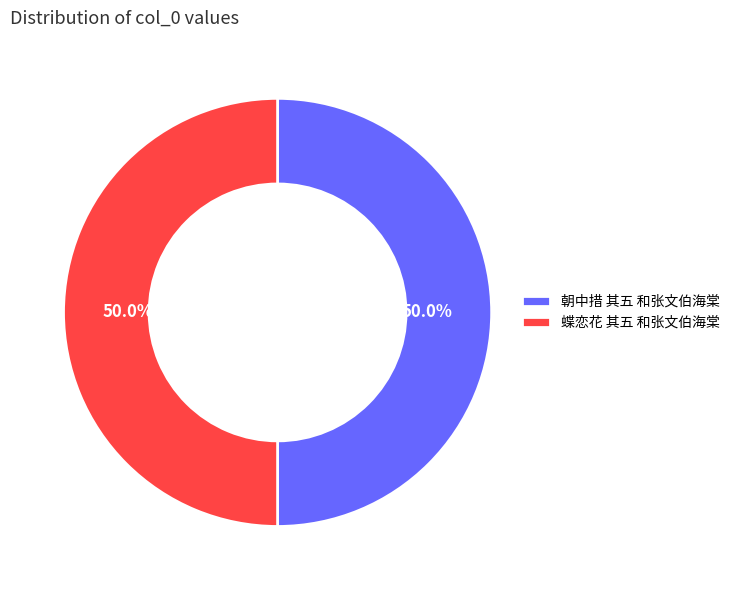

What portion of the pie excludes 朝中措 其五 和张文伯海棠?

50.0%